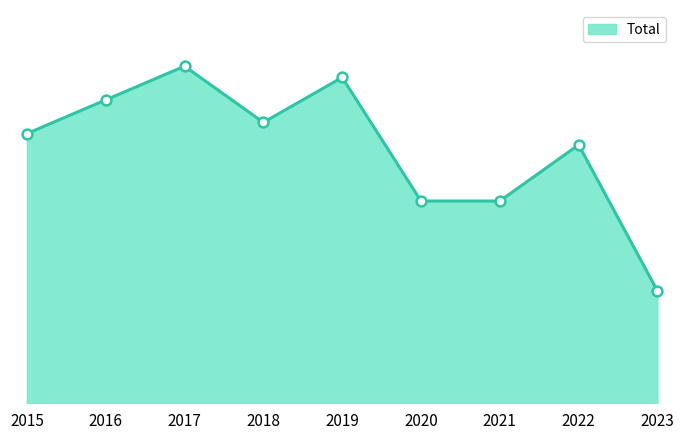

Does the chart have visible grid lines?

No